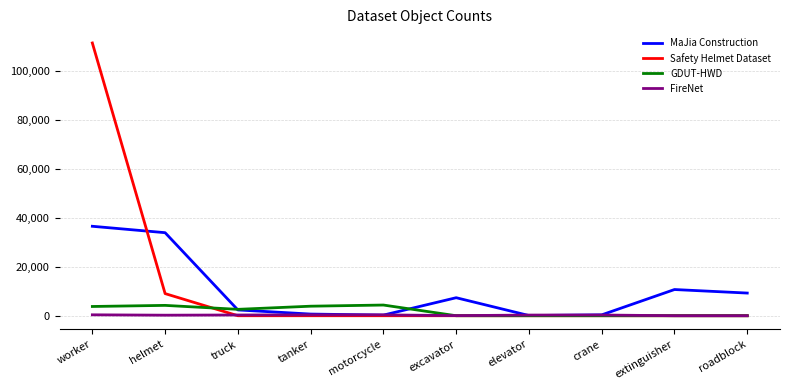

At which category is the sum across all series the highest?

worker